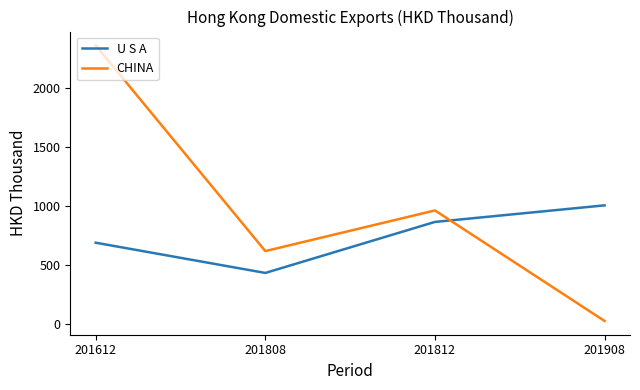

Between 201612 and 201812, which series saw the biggest shift?

CHINA